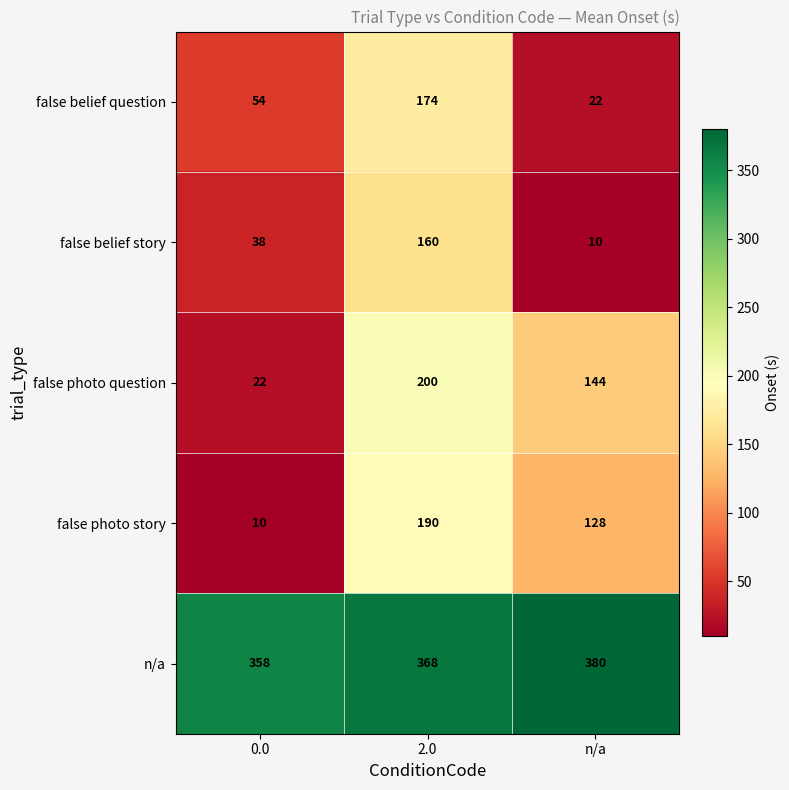

How many categories are shown in the chart?

3